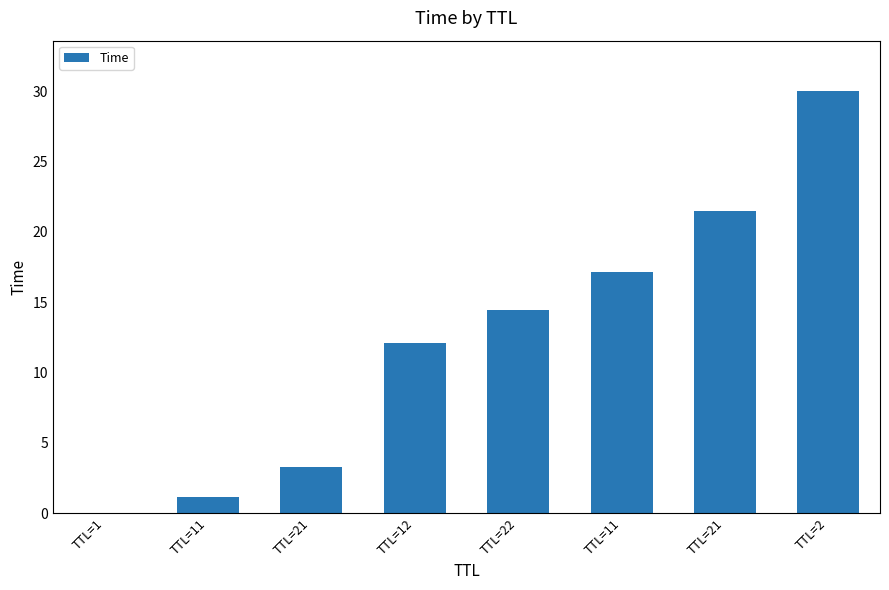

What is the average value?

12.4